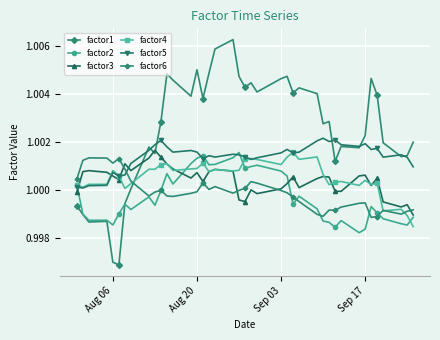

Which series has the largest range (max minus min)?

factor1